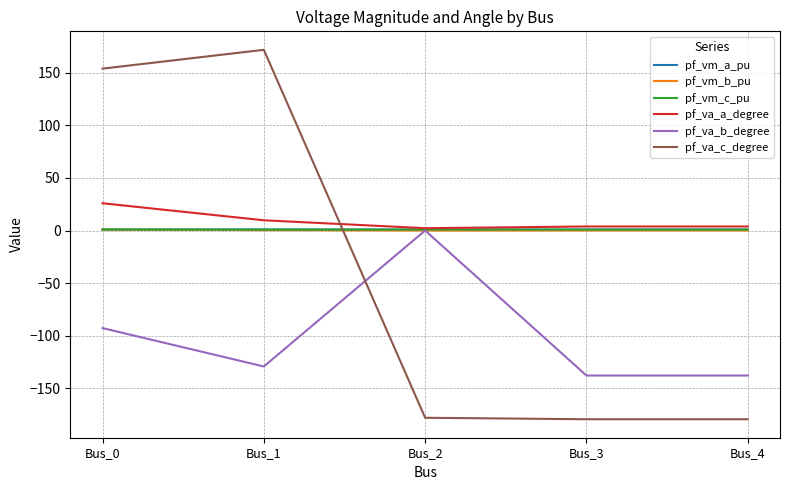

What is the minimum value shown in the chart?

-179.2